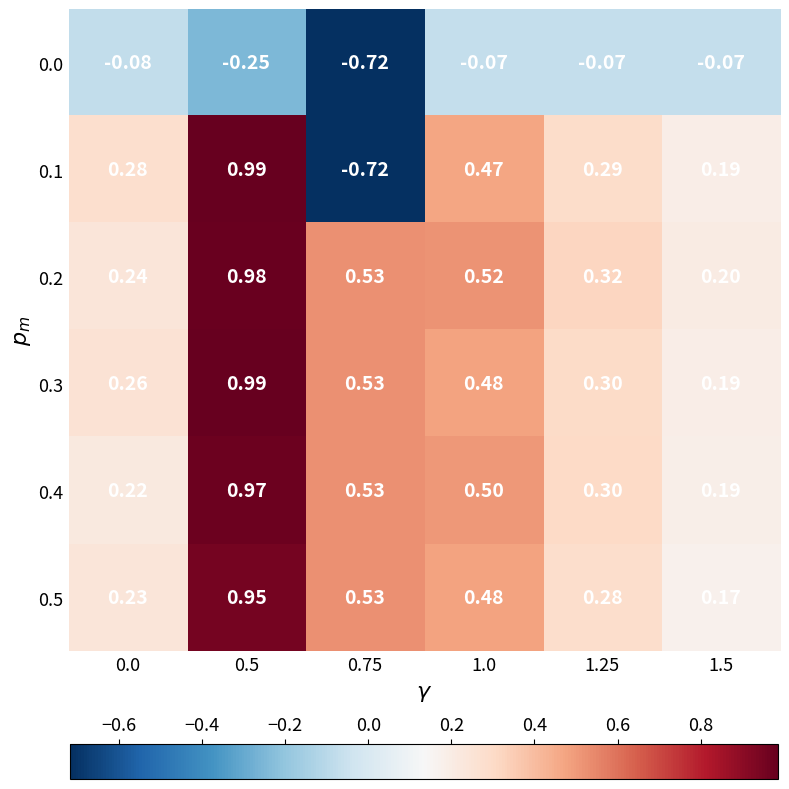

Is the value of 0.4 at 0.5 greater than the value of 0.5 at 0.0?

Yes